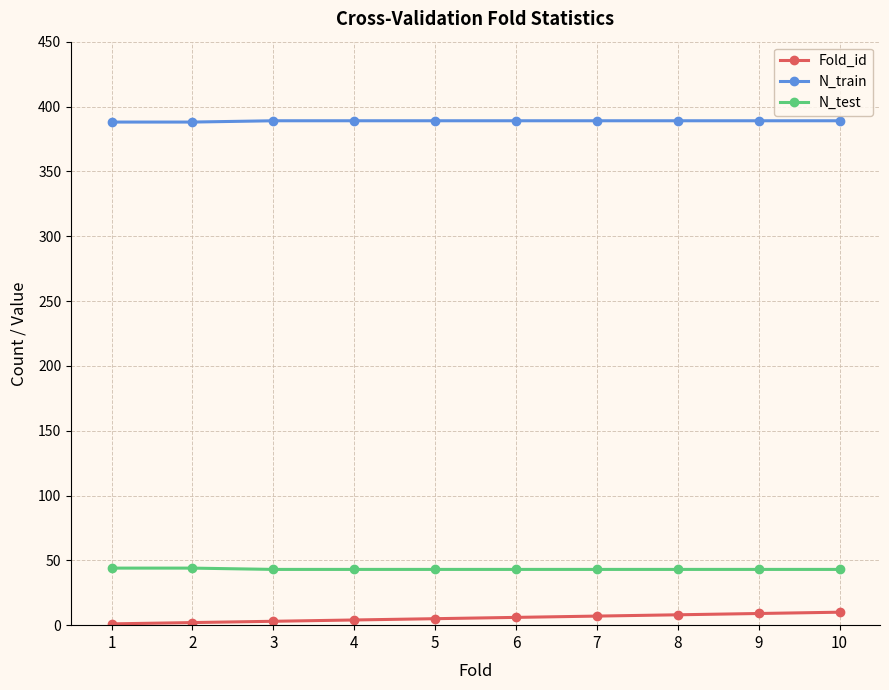

What is the sum of all N_test values?

432